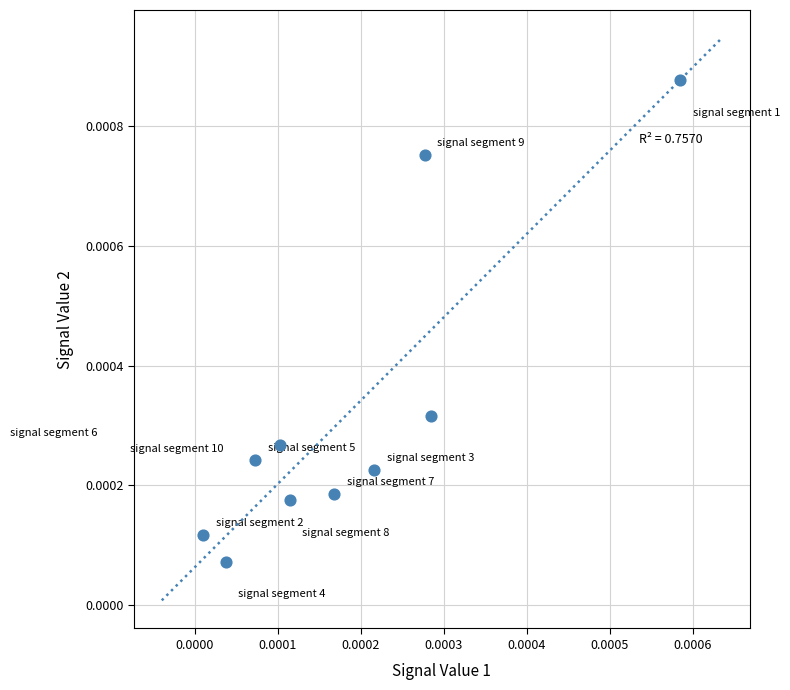

Count the number of points in this scatter plot.

10